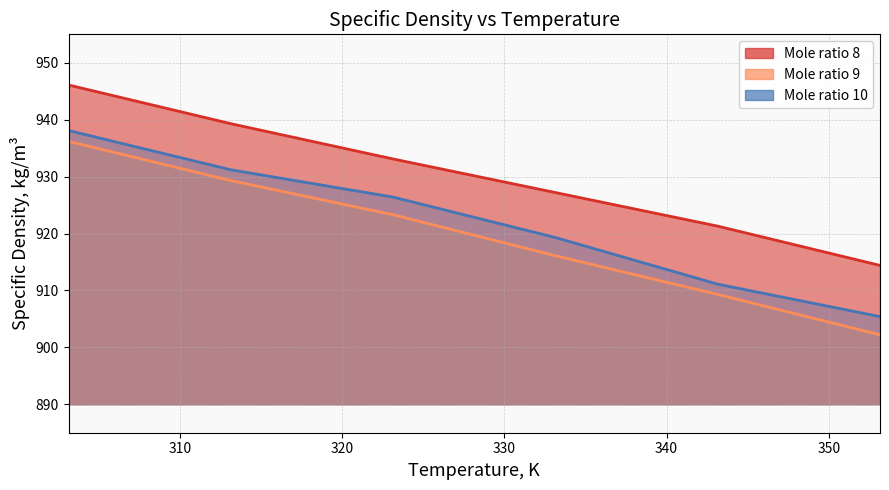

True or false: Mole ratio 9 and Mole ratio 8 cross at least once.

False